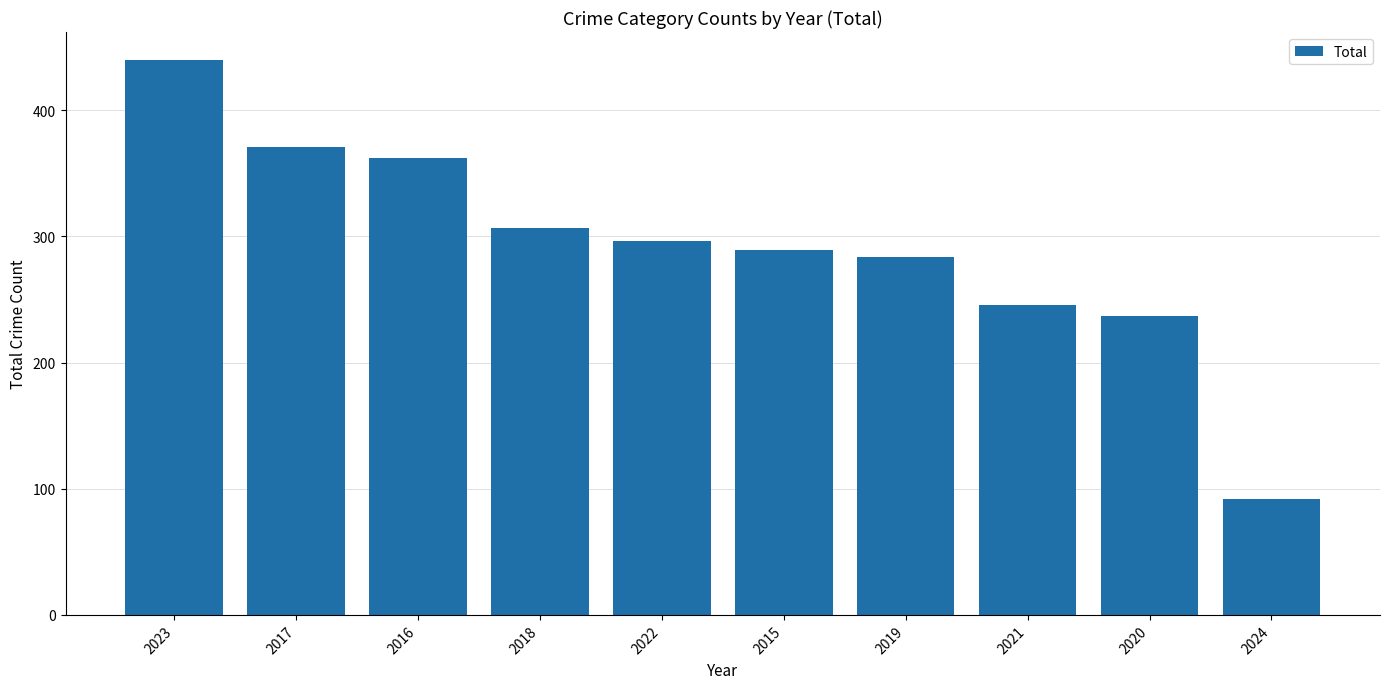

What is the minimum value shown in the chart?

92